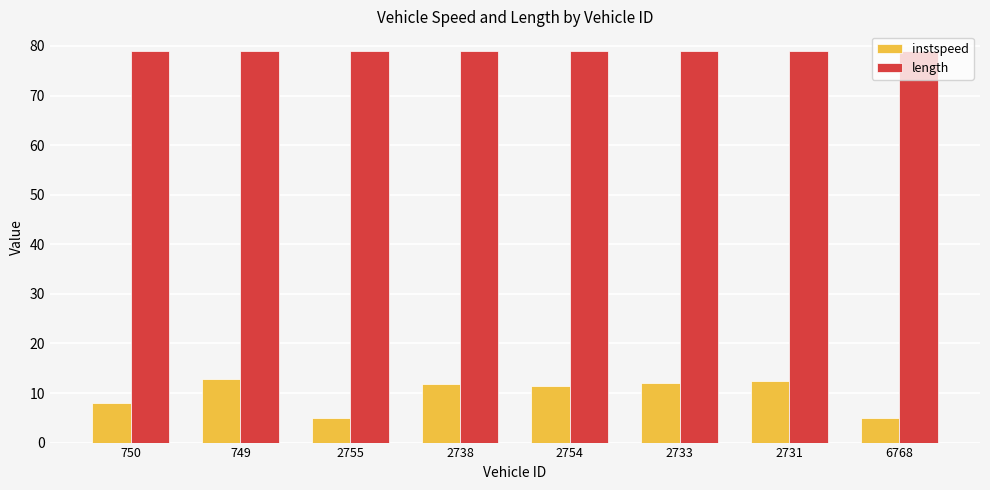

Which series has the largest total across all categories?

length